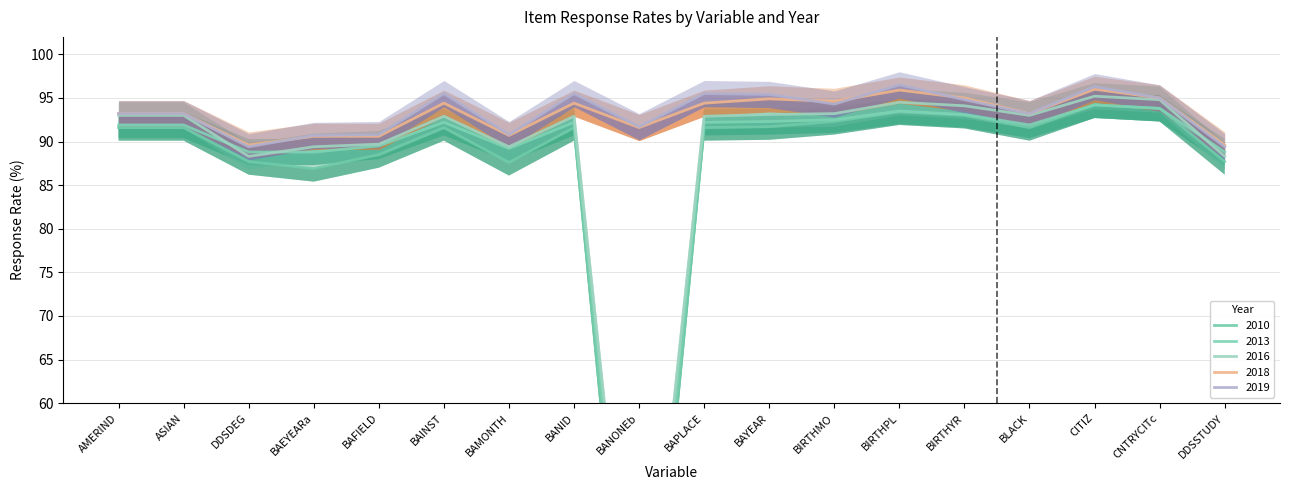

Which series has the largest total across all categories?

2019